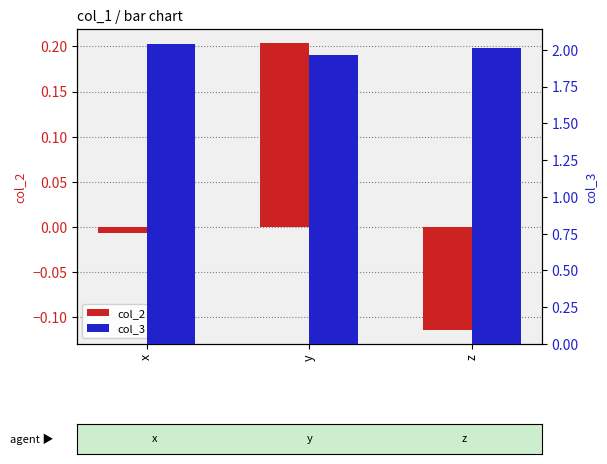

Reading left to right, what are all the values shown in this chart?

col_2: -0.0	0.2	-0.1
col_3: 2.0	2.0	2.0